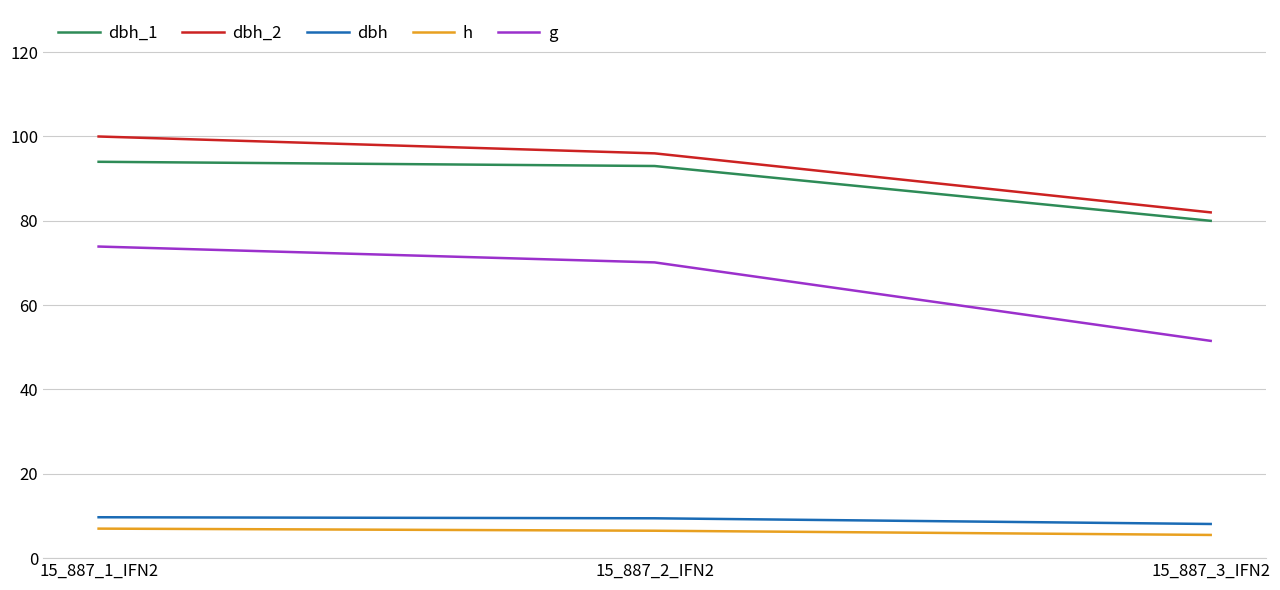

Between 15_887_2_IFN2 and 15_887_3_IFN2, which series saw the biggest shift?

g